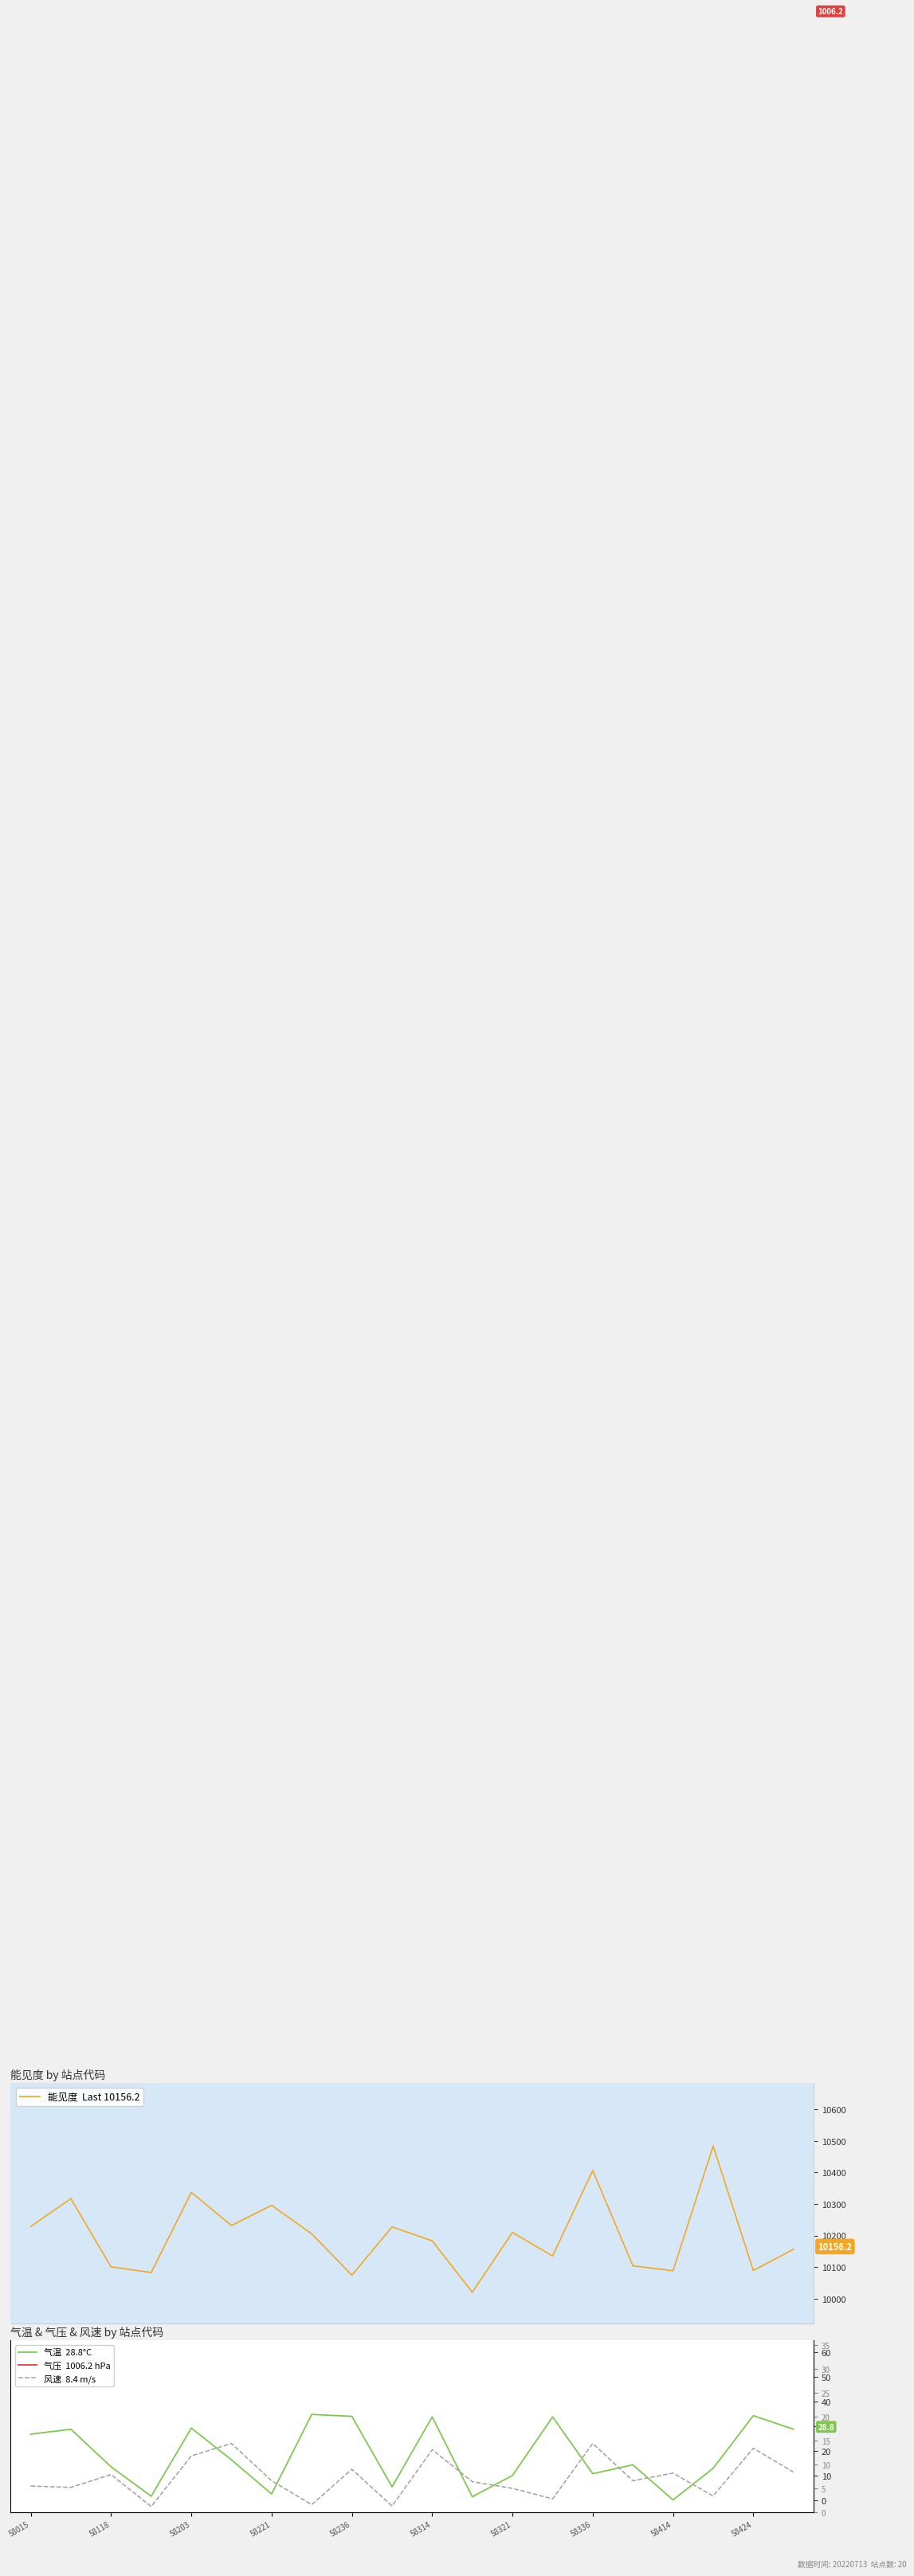

At how many categories does at least one series exceed 335?

20